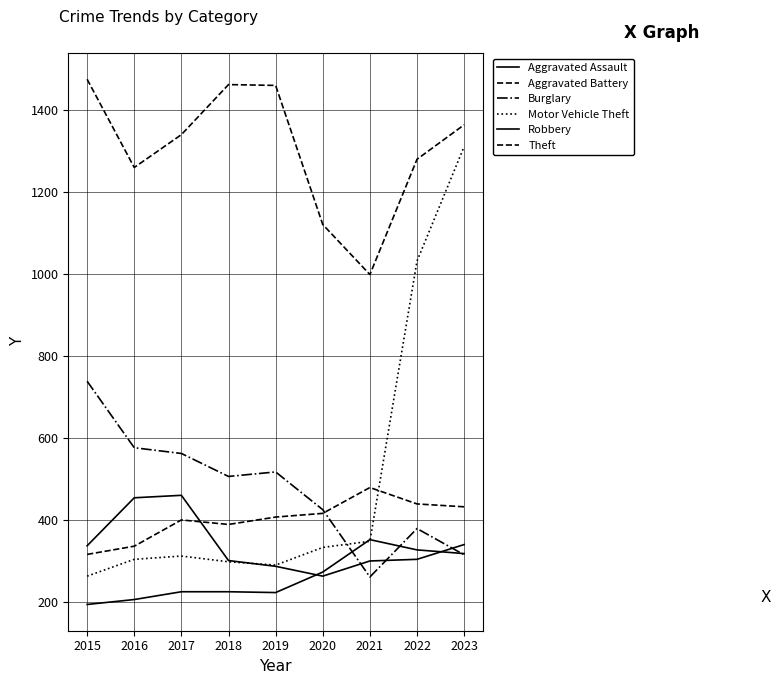

In Burglary, how many points are higher than both neighbors (excluding endpoints)?

2